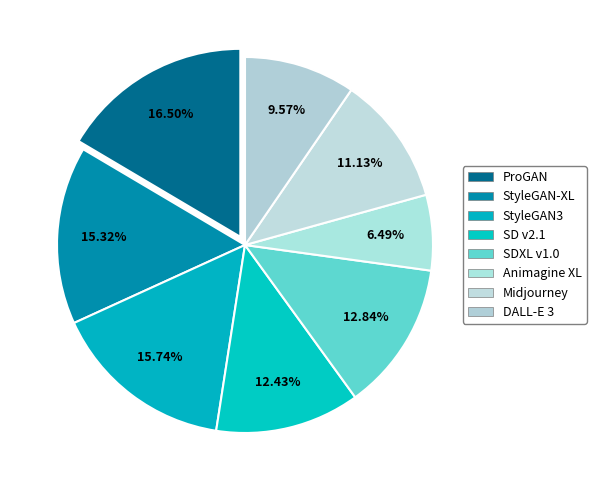

What is the smallest slice in the pie chart?

Animagine XL